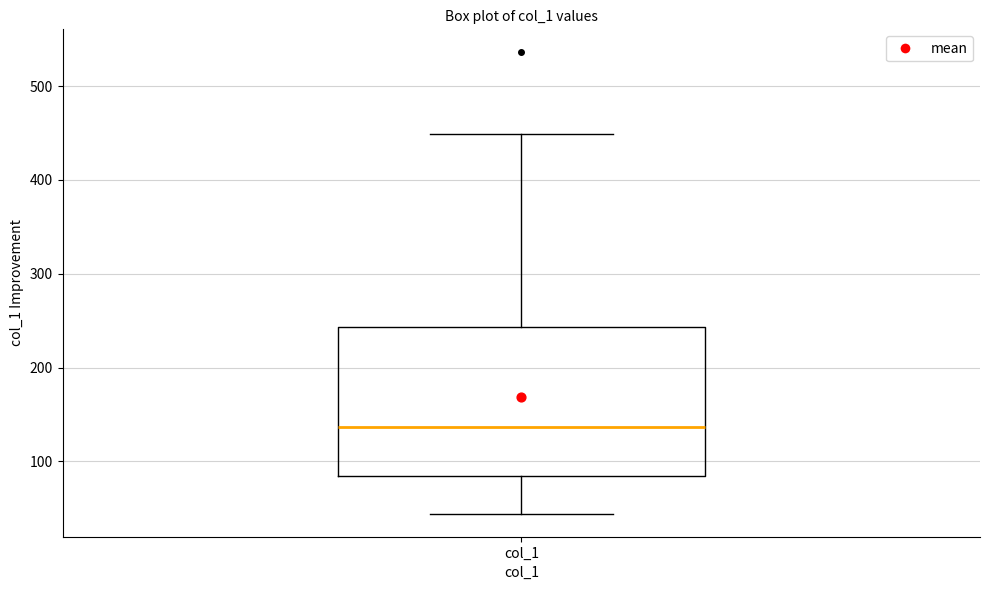

Transcribe this box plot: give where the median line is, the range the box spans, and where the two whiskers end, as read against the y-axis. The values are not printed on the chart, so give them approximately, as read against the axis.

median 140, box 80 to 240, whiskers 40 to 450